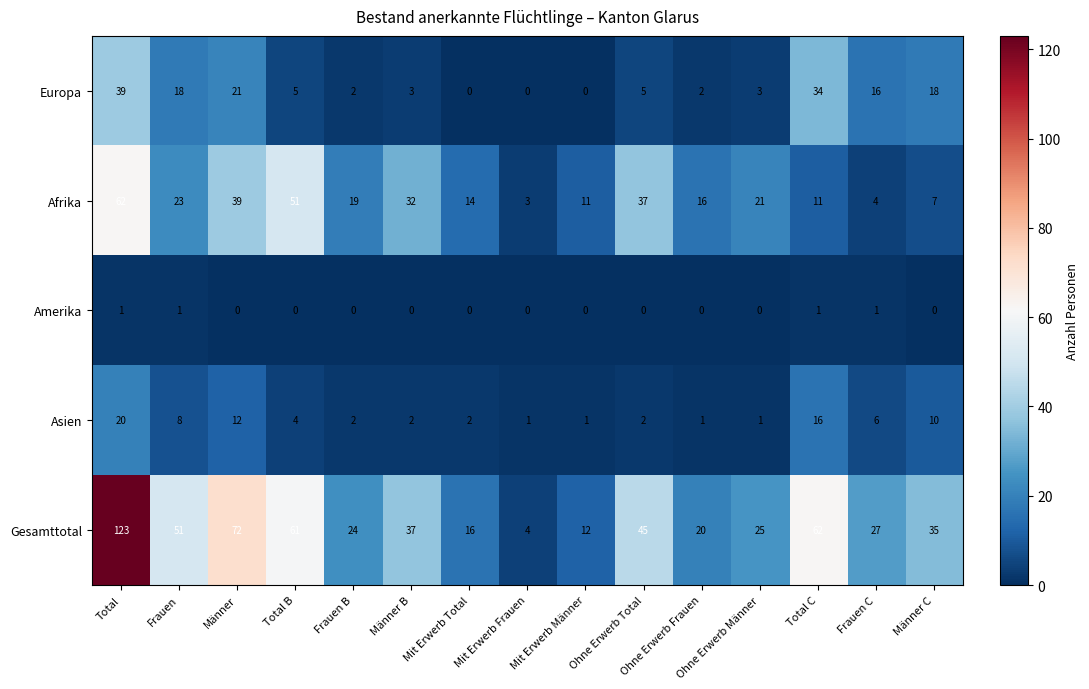

Which series has the largest range (max minus min)?

Gesamttotal